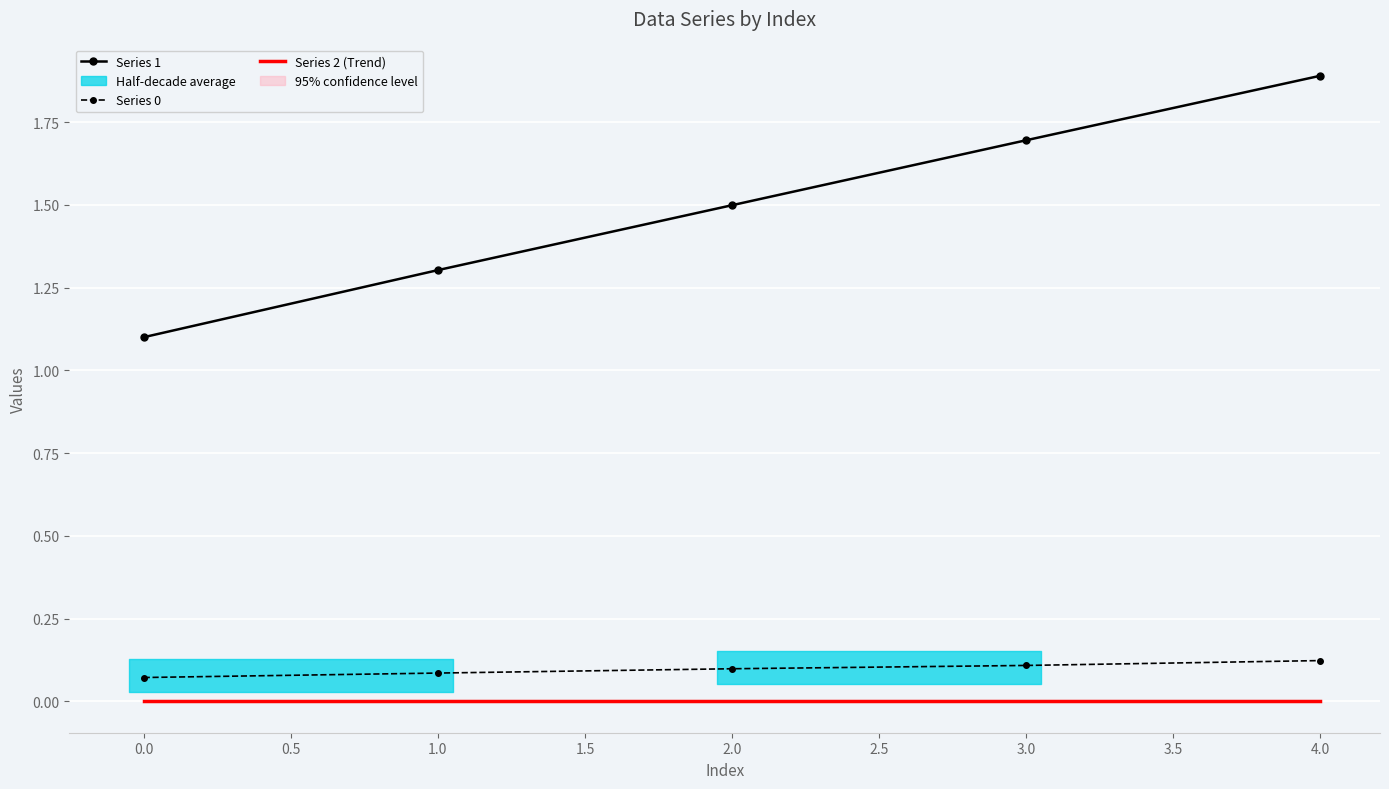

Is the value of Series 2 (Trend) at 2.0 greater than the value of Series 0 at 1.0?

No